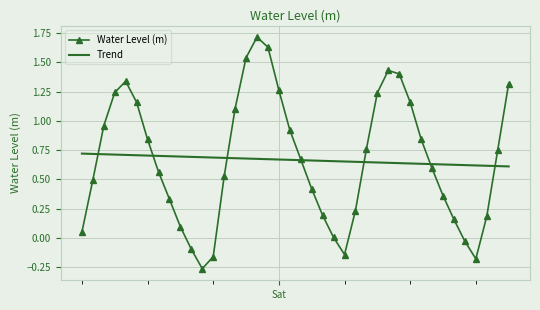

Which category has the highest value across all series?

2024-10-18 22:00:00